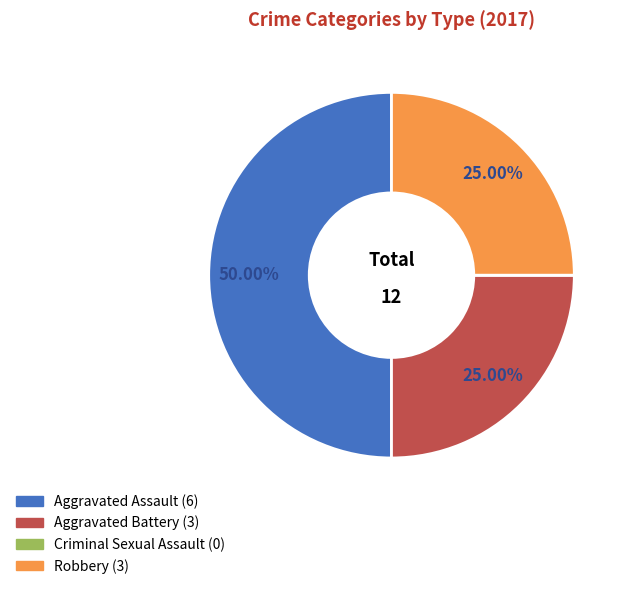

To the nearest percent, what is the combined percentage of Robbery and Aggravated Assault?

75%